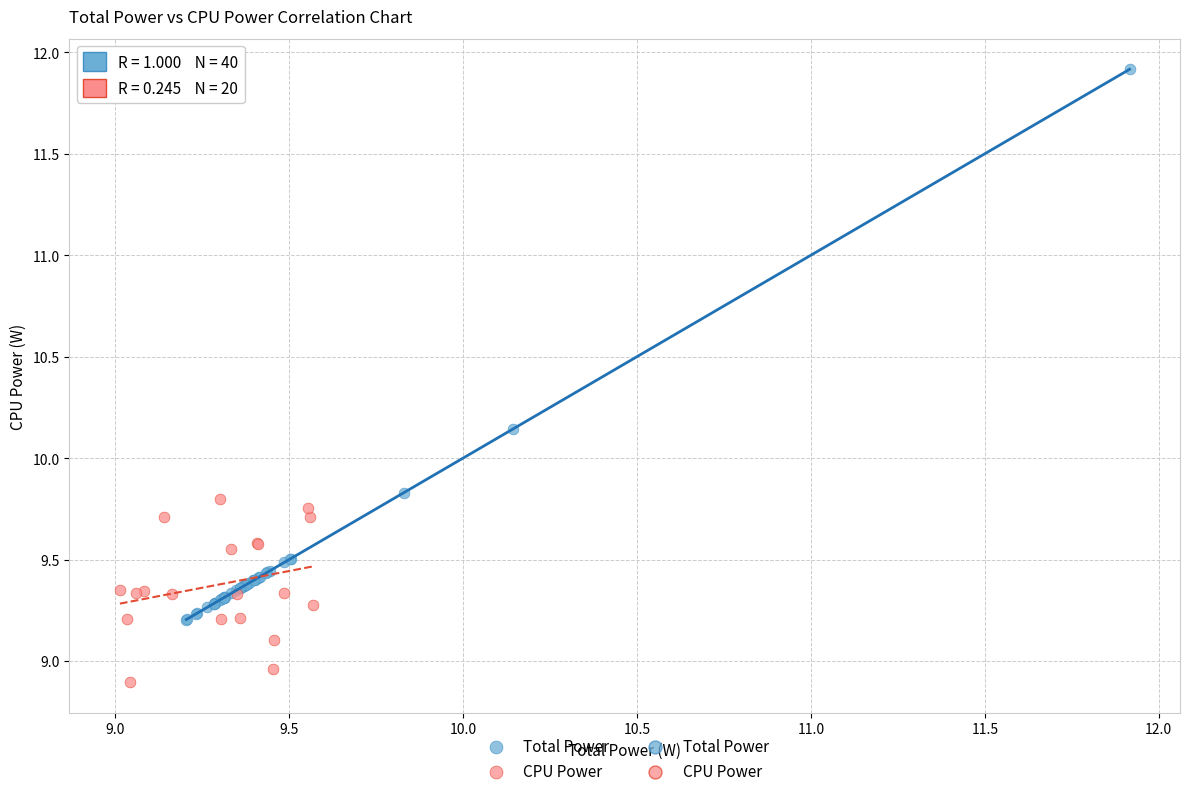

Which series contains the lowest Y value?

CPU Power